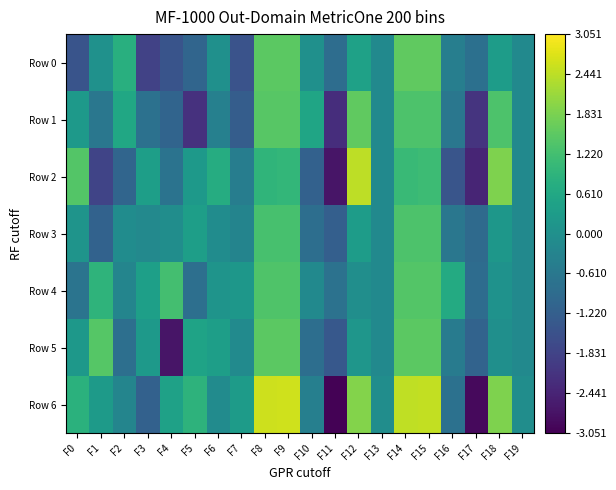

Which series has the largest total across all categories?

Row 6